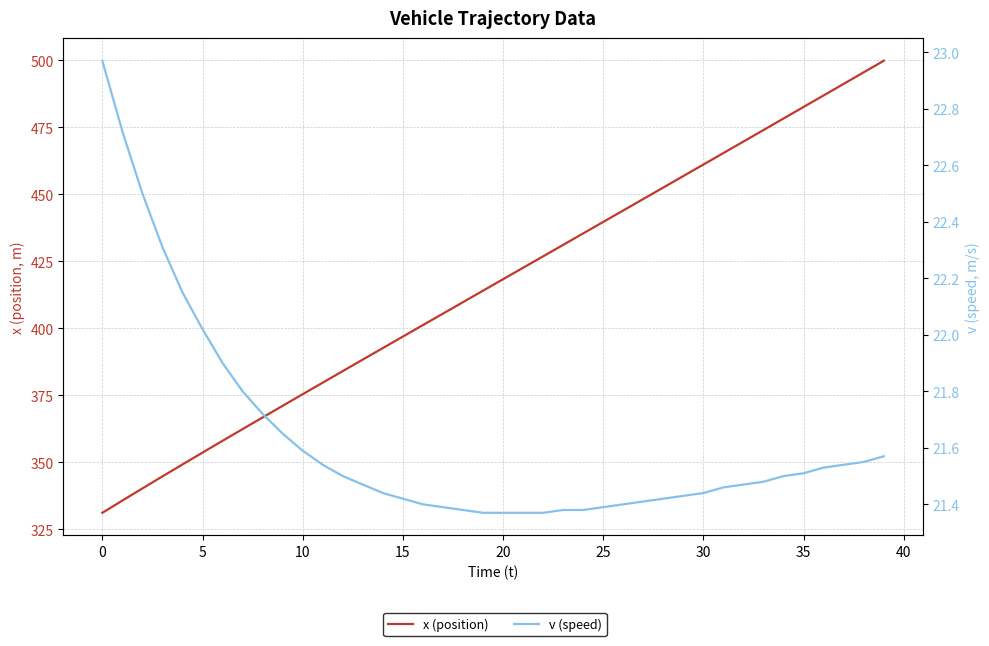

The v (speed) series shows 21.4 at 27. True or false?

True